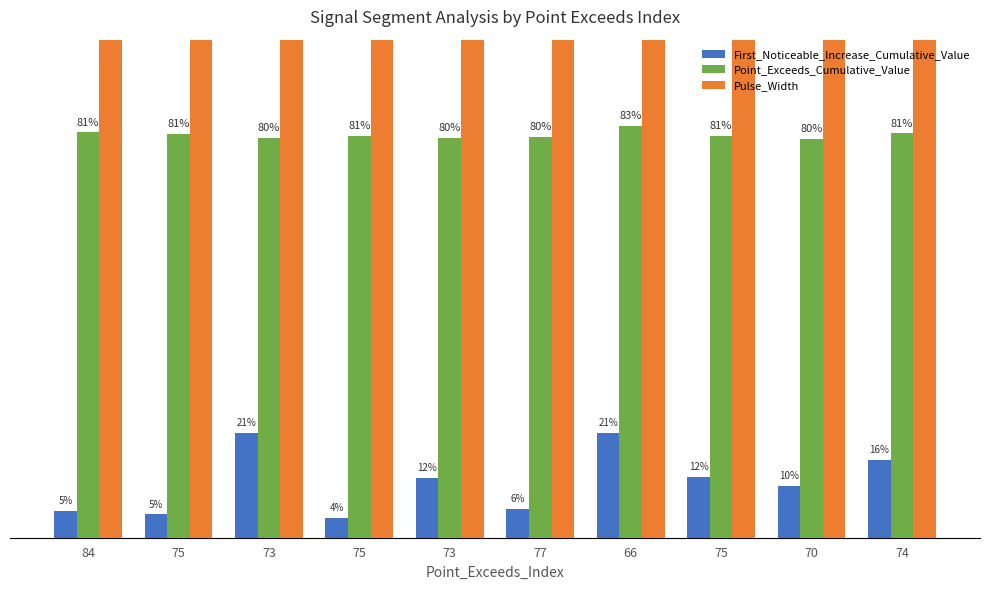

Which series changed the most between 75 and 74?

Pulse_Width